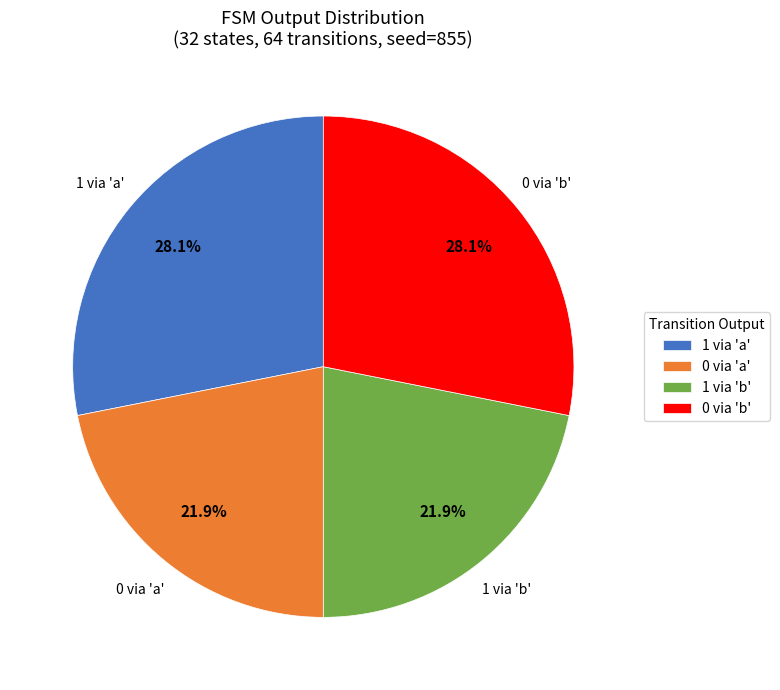

What percentage is NOT represented by 1 via 'a'?

71.9%